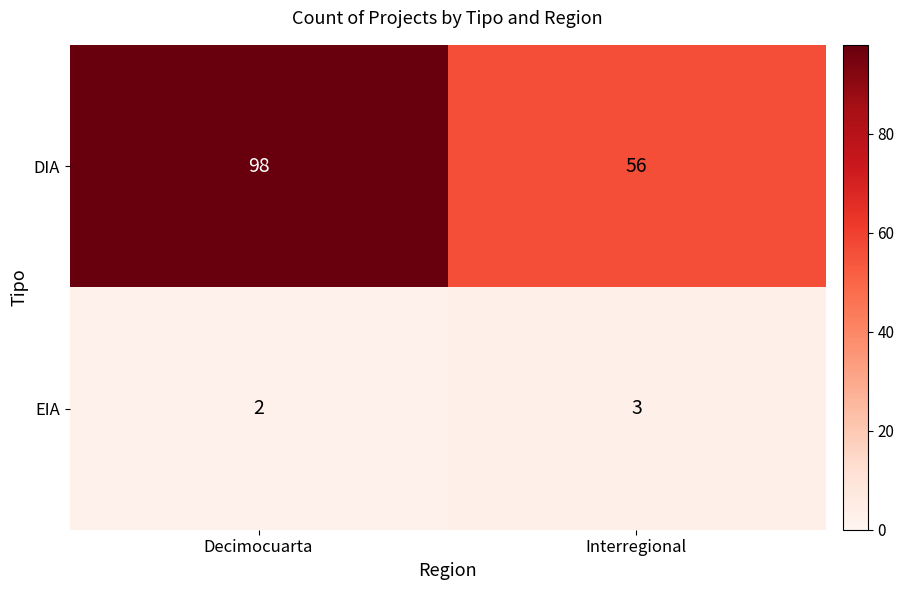

Where is EIA nearest to the value 2?

Decimocuarta